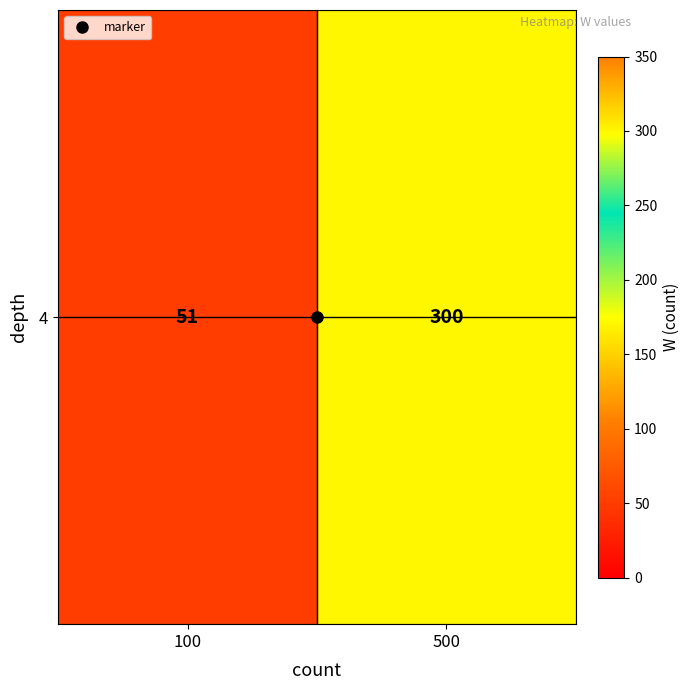

List the labels in order of value, smallest first.

100, 500